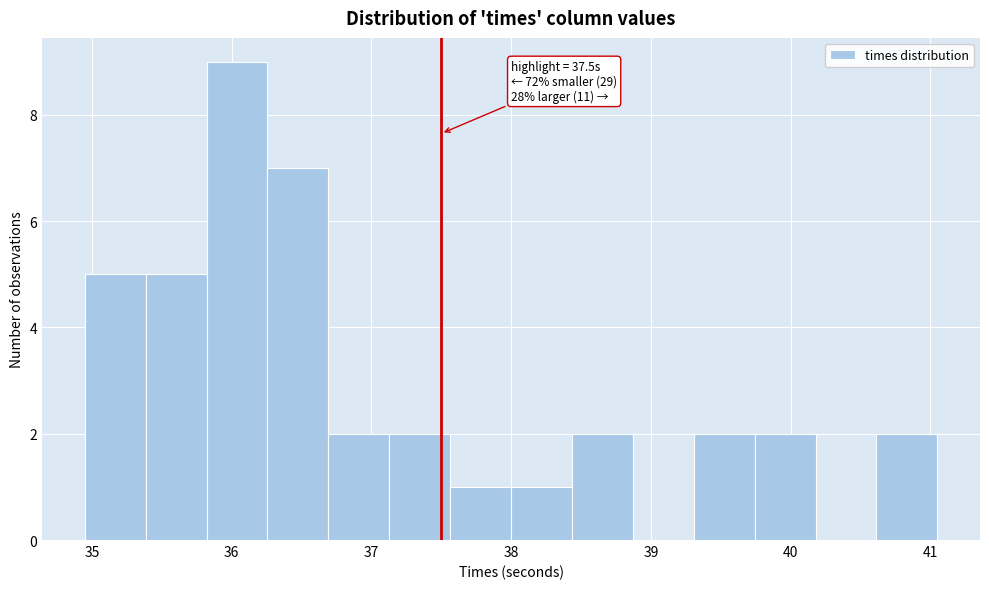

Which range on the x-axis has the tallest bar?

35.8 to 36.3